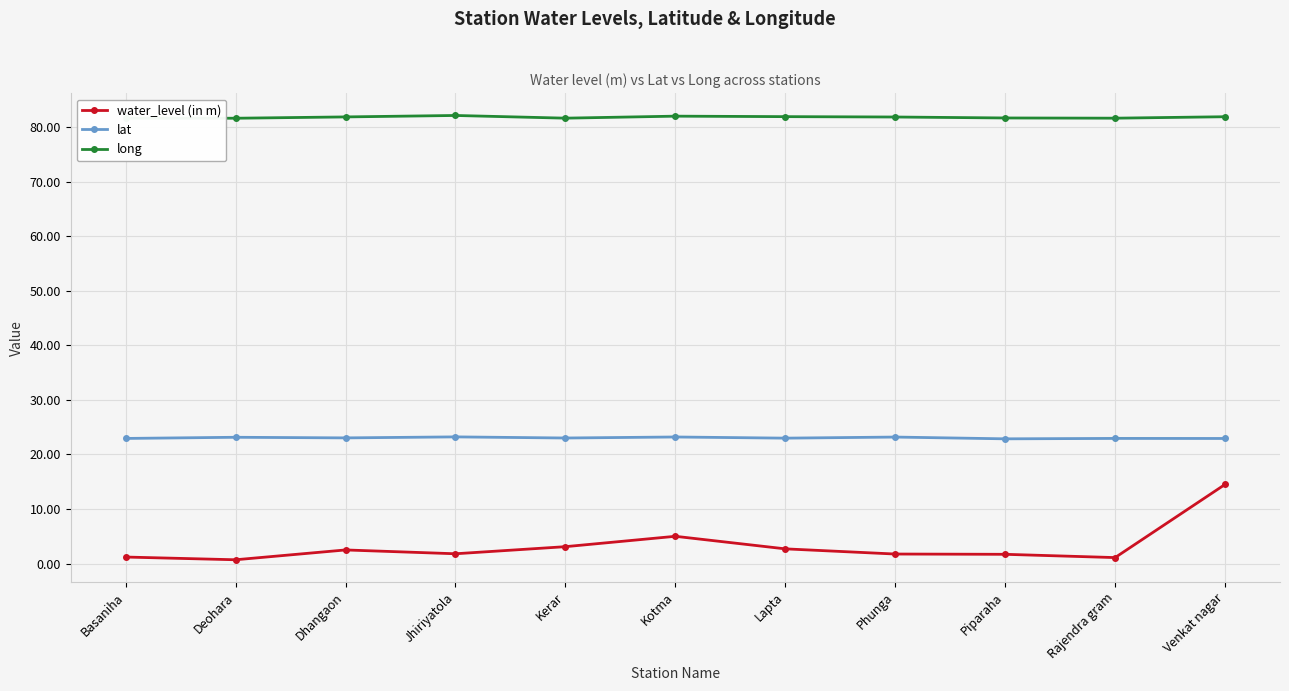

What is the lowest value of the lat series?

22.9